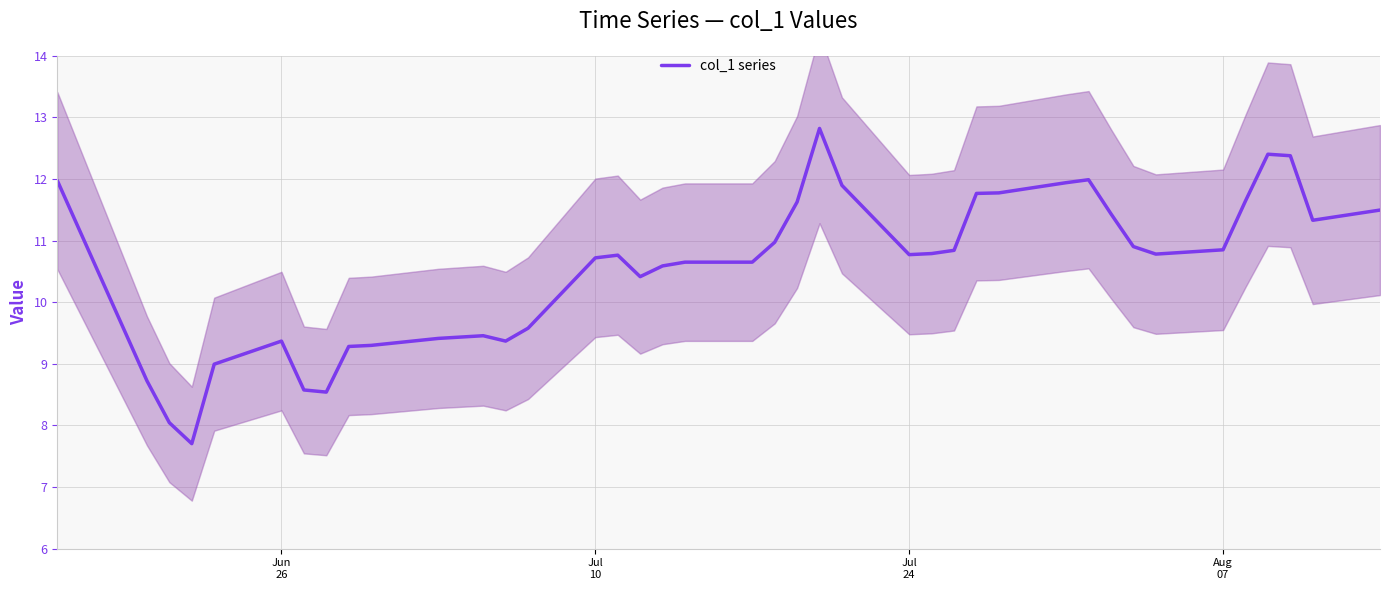

How many lines are shown in the chart?

1